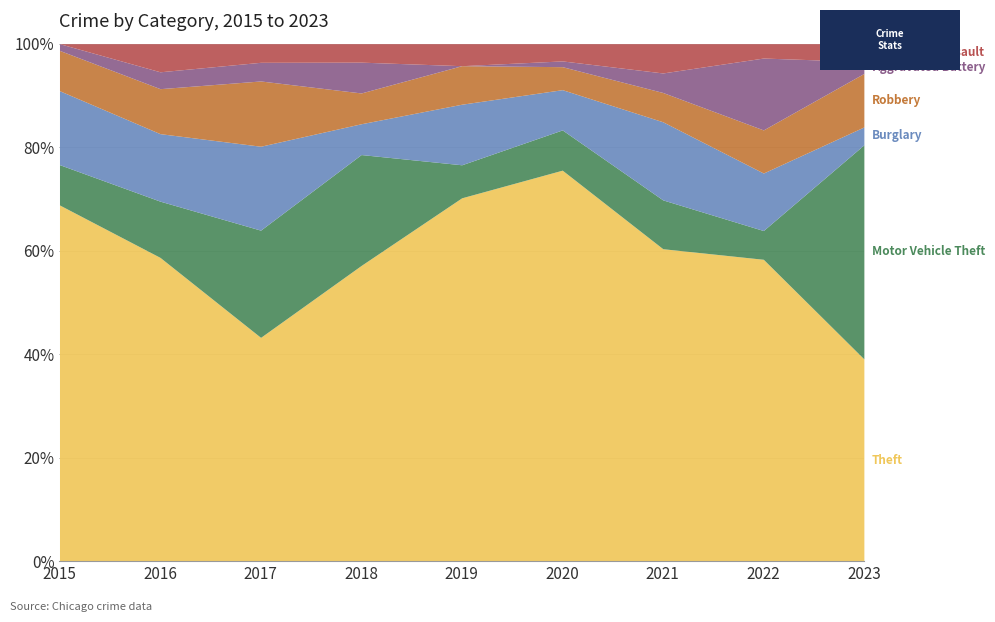

What is the total value across all series at 2021?

100.0